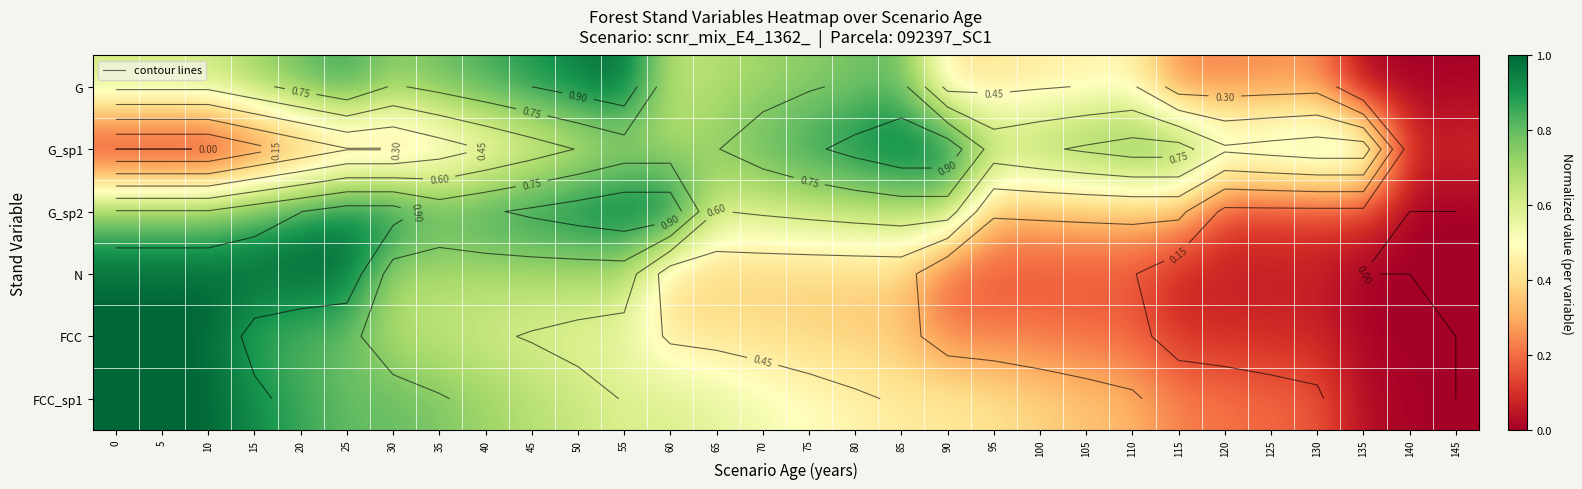

What is the maximum value for FCC_sp1?

1.0